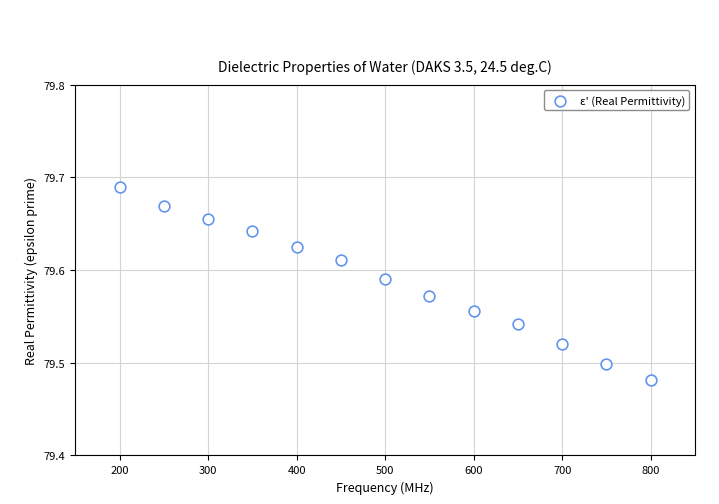

What is the range of X values (max minus min)?

600.0